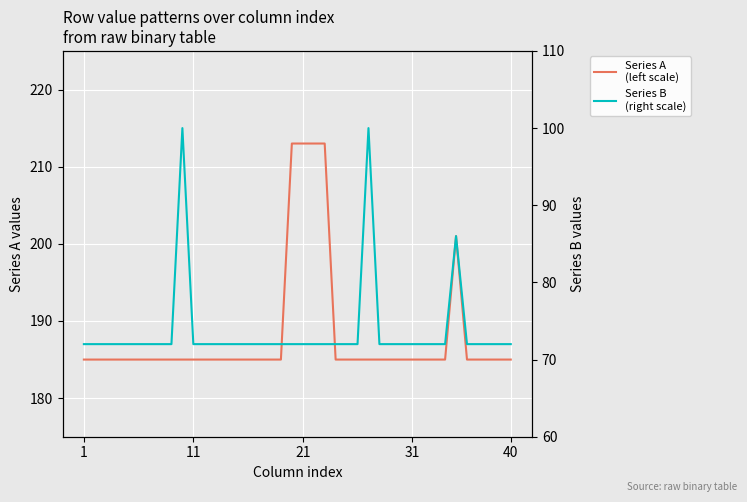

Read the Series B
(right scale) value at 19.

72